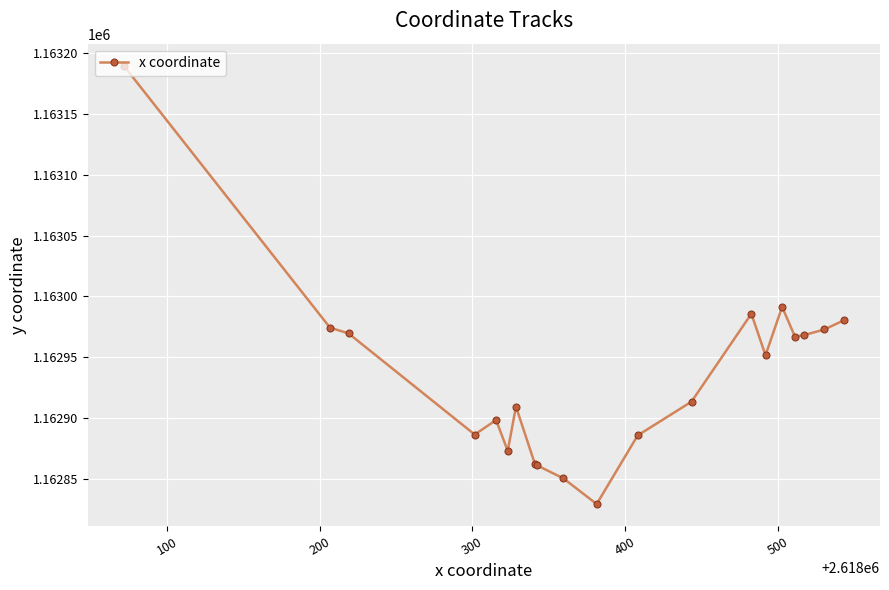

What is the difference between the maximum and second lowest values?

339.8